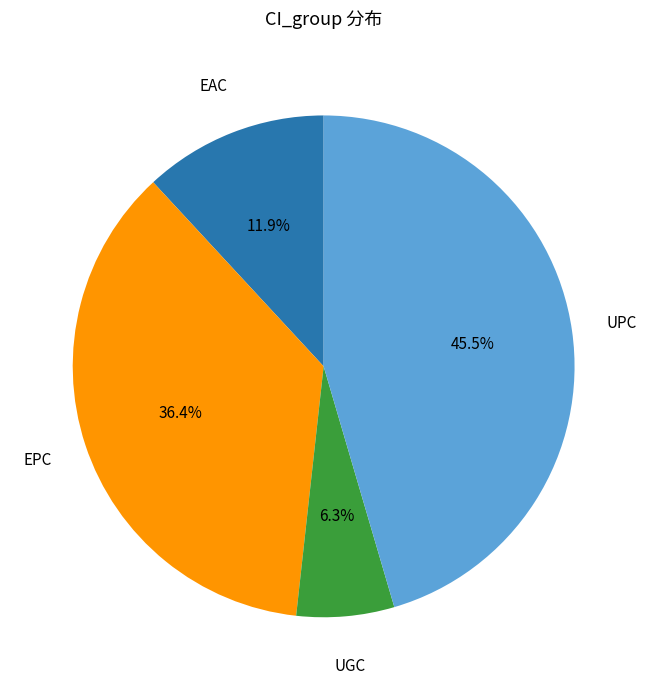

Does any single category account for the majority?

No